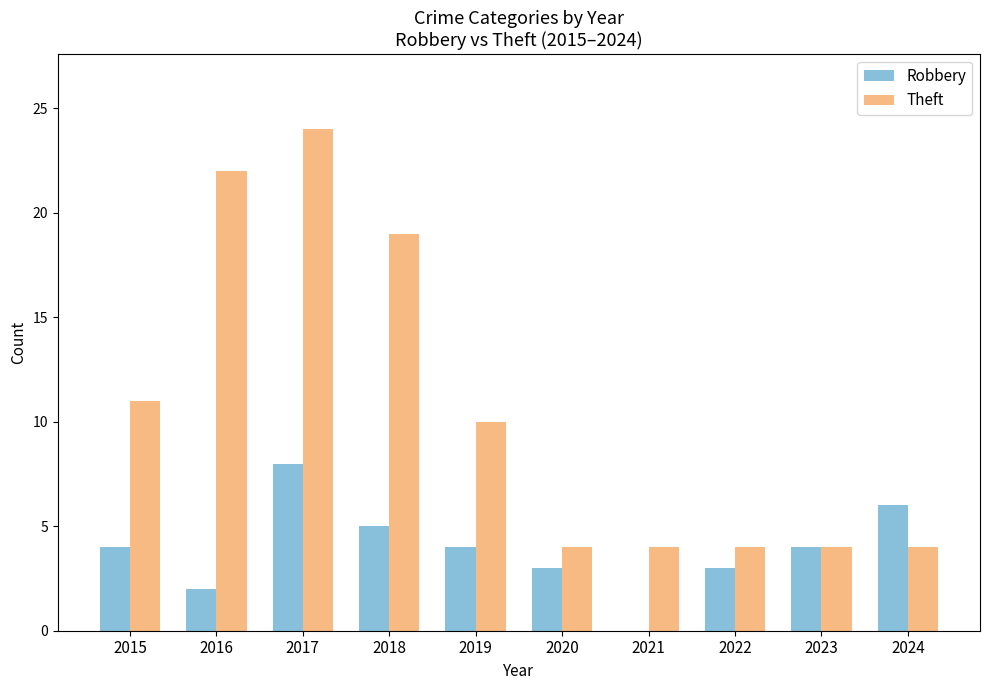

What is the maximum value for Theft?

24